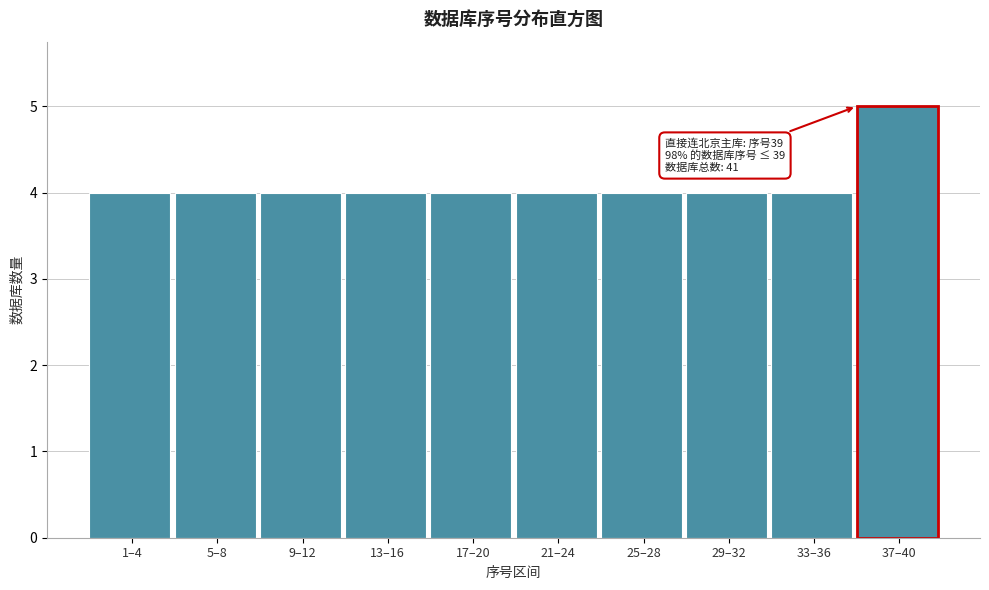

Reading left to right, extract all data points from this chart.

4	4	4	4	4	4	4	4	4	5